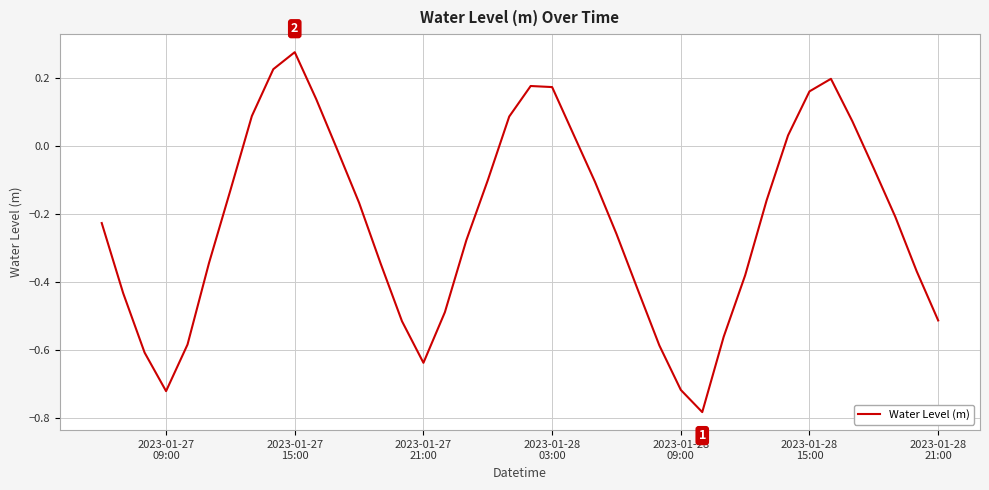

What is the difference between the maximum and minimum values?

1.1